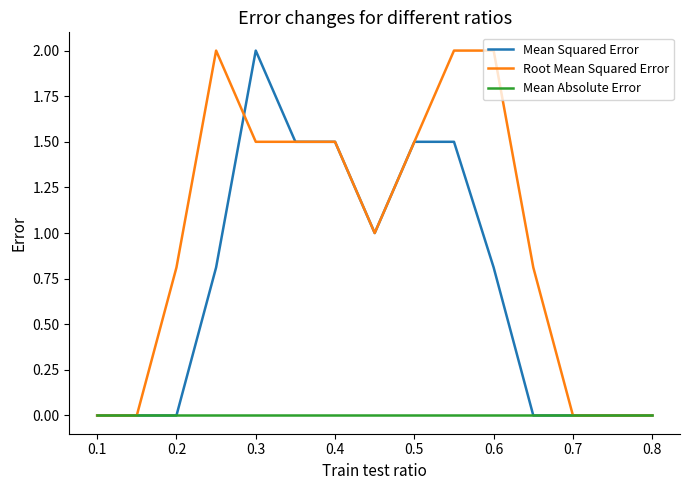

Which series has the largest total across all categories?

Root Mean Squared Error